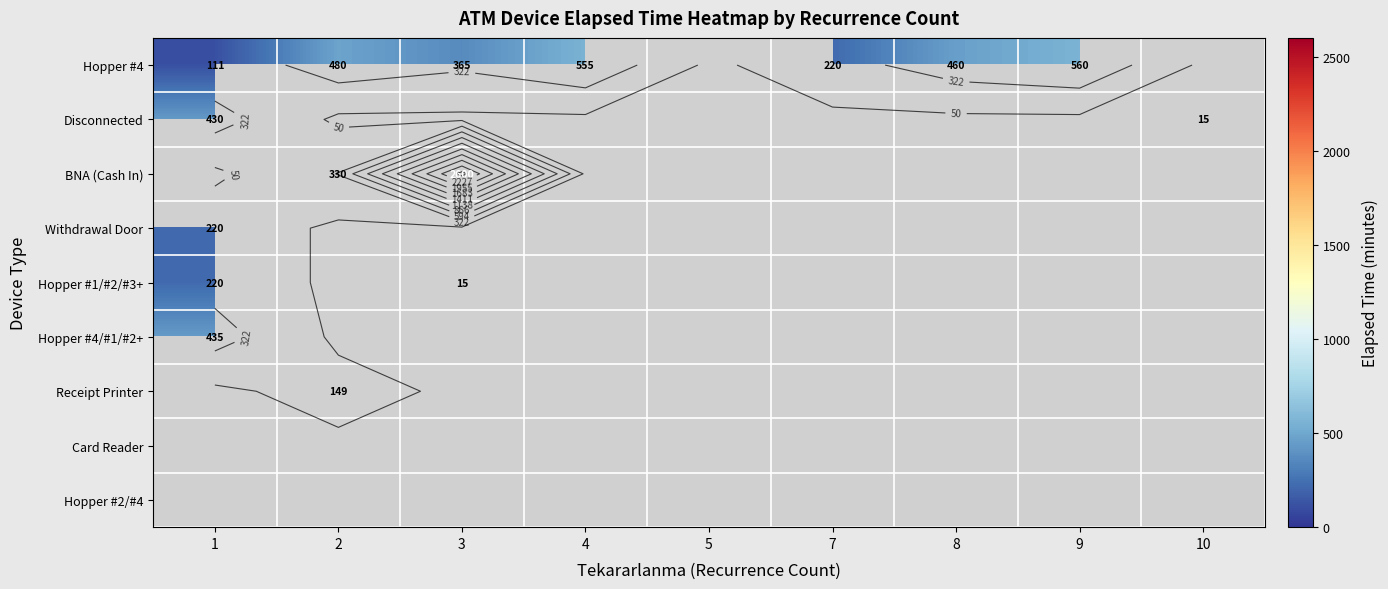

How many series are shown in this chart?

9